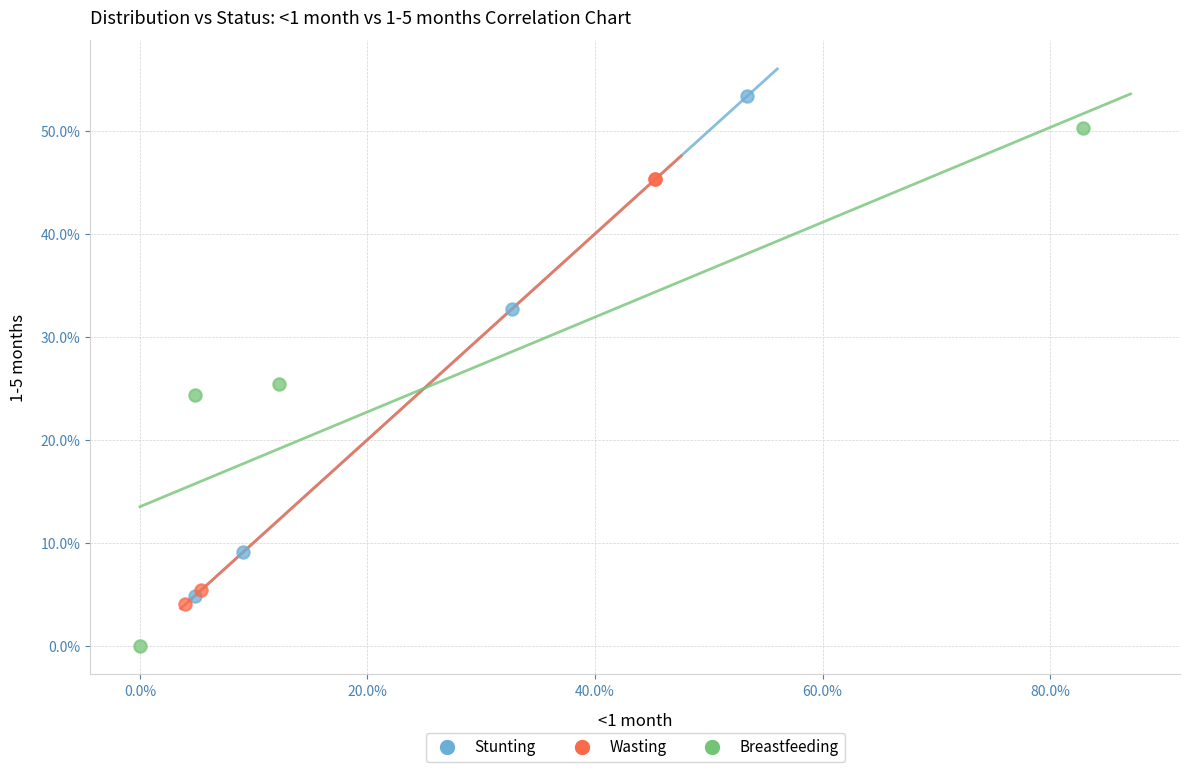

Which series reaches the minimum Y coordinate?

Breastfeeding